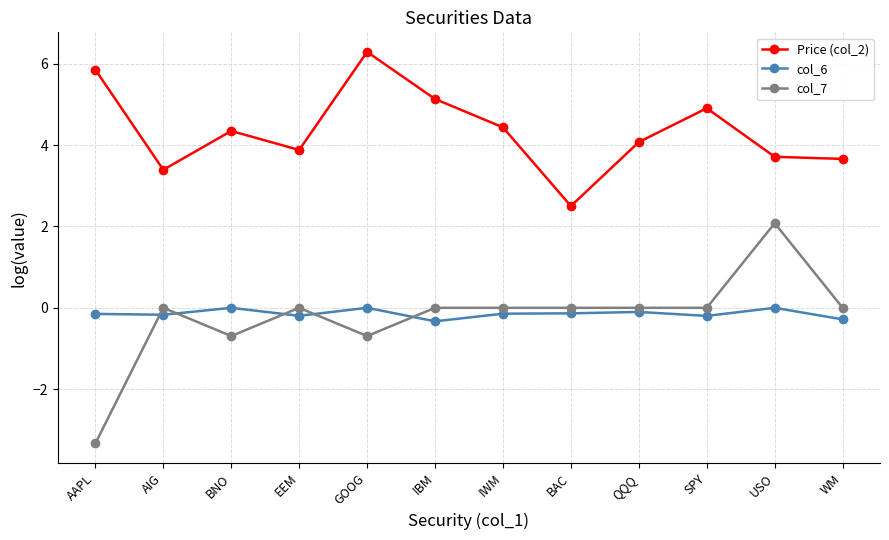

True or false: col_7 has more than 2 interior local peaks.

True